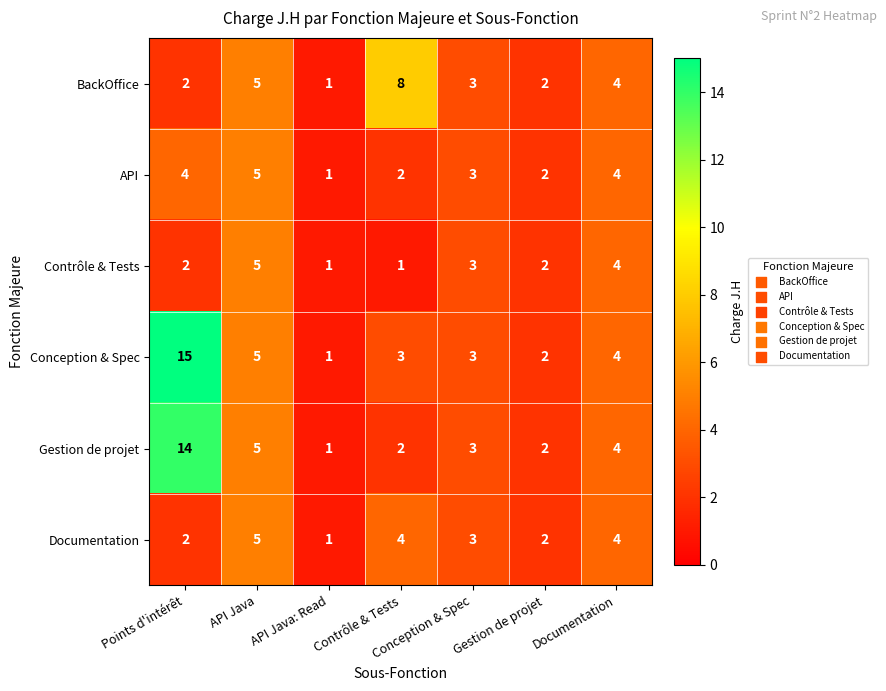

What is the sum of the Documentation values at API Java and Documentation?

9